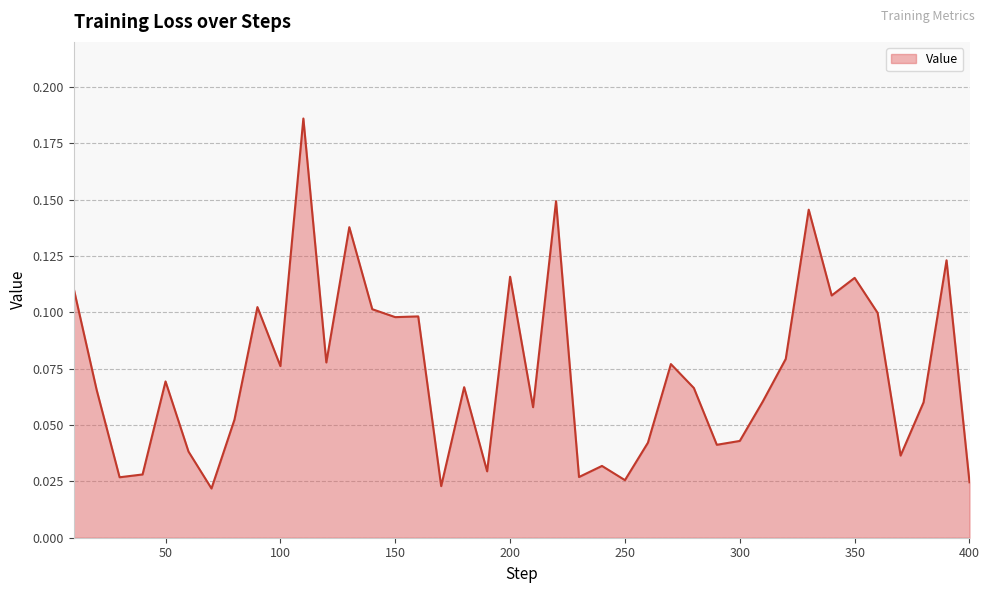

What is the average value?

0.1